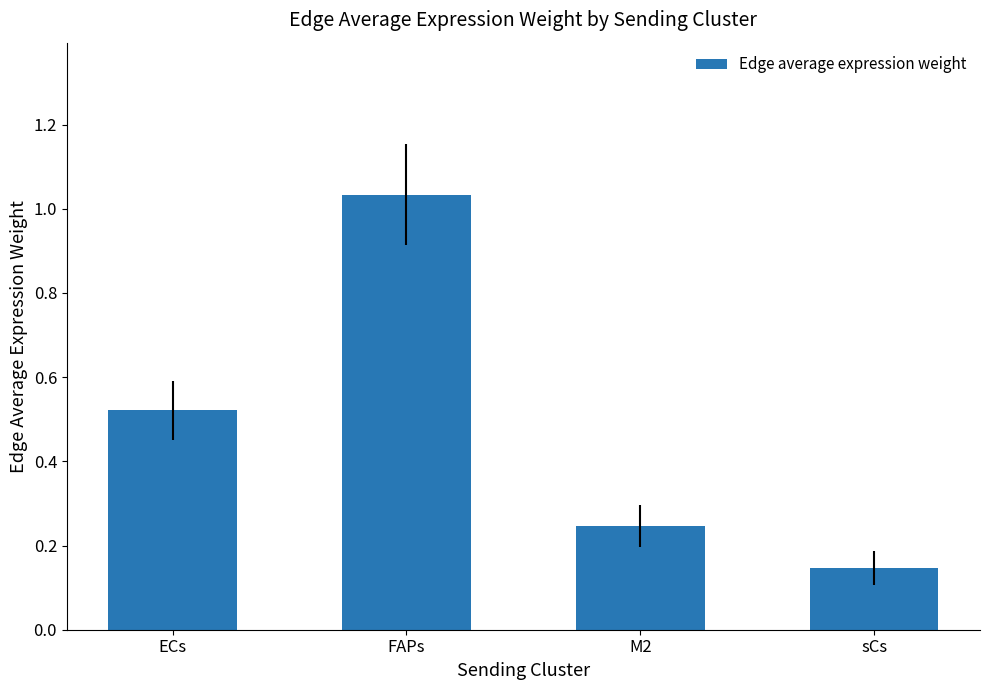

List the labels in order of value, smallest first.

sCs, M2, ECs, FAPs